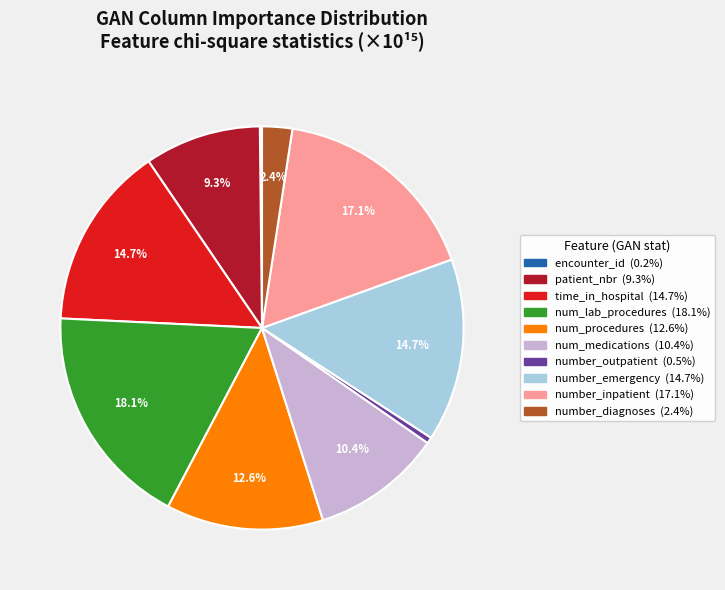

To the nearest percent, what is the difference between the largest and smallest slice percentages?

18%